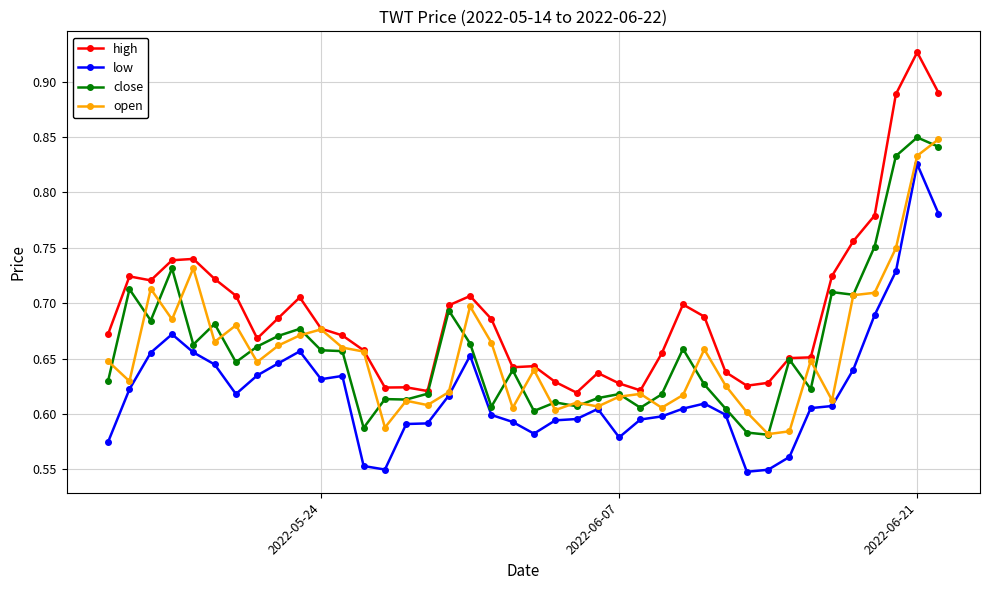

True or false: high and low cross at least once.

False